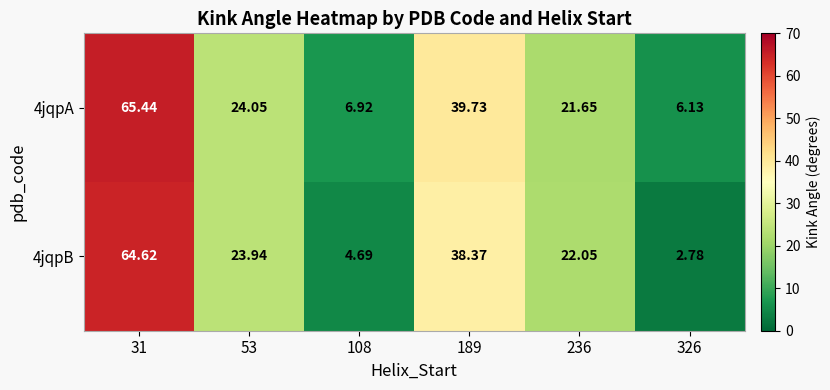

How many series are shown in this chart?

2